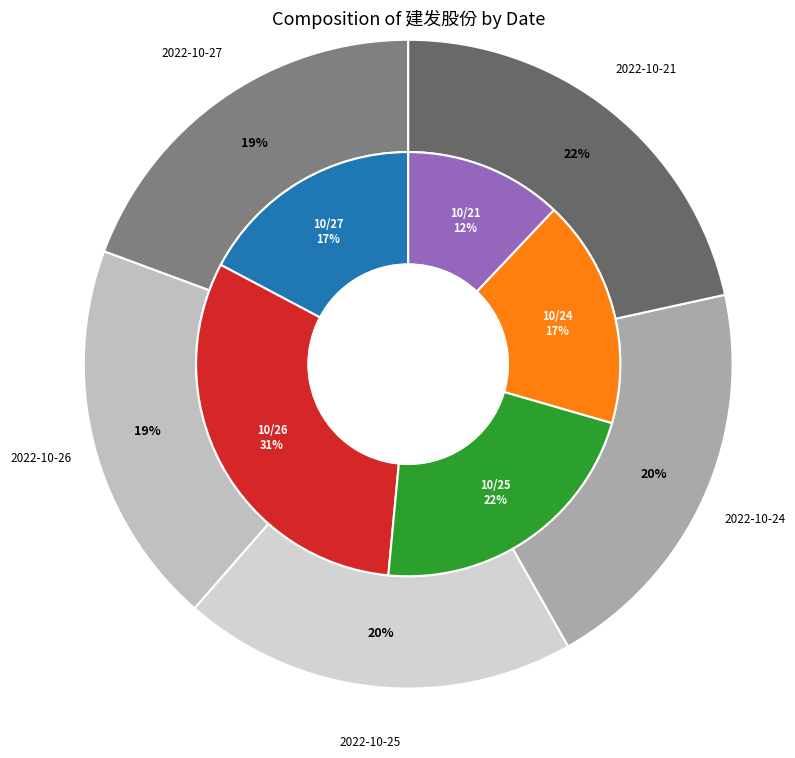

Does any single category account for the majority?

No